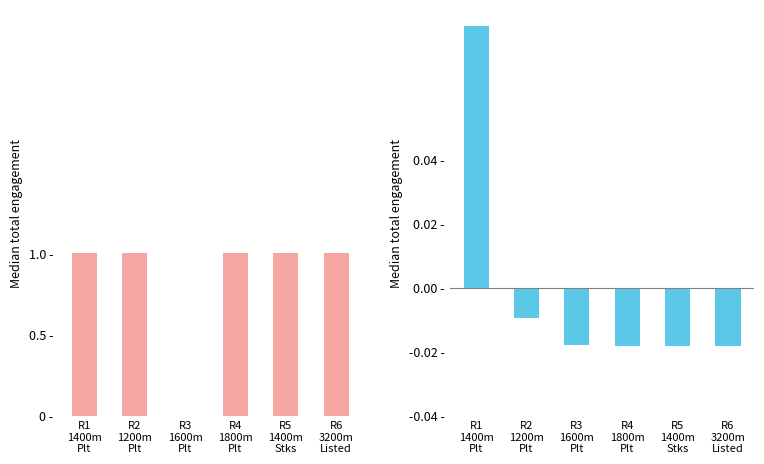

Which series has the largest total across all categories?

Wins